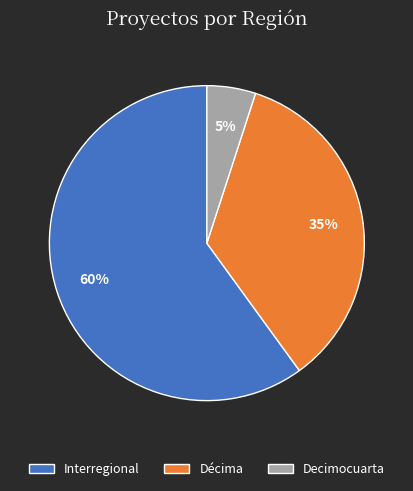

Is there a majority slice in this chart?

Yes